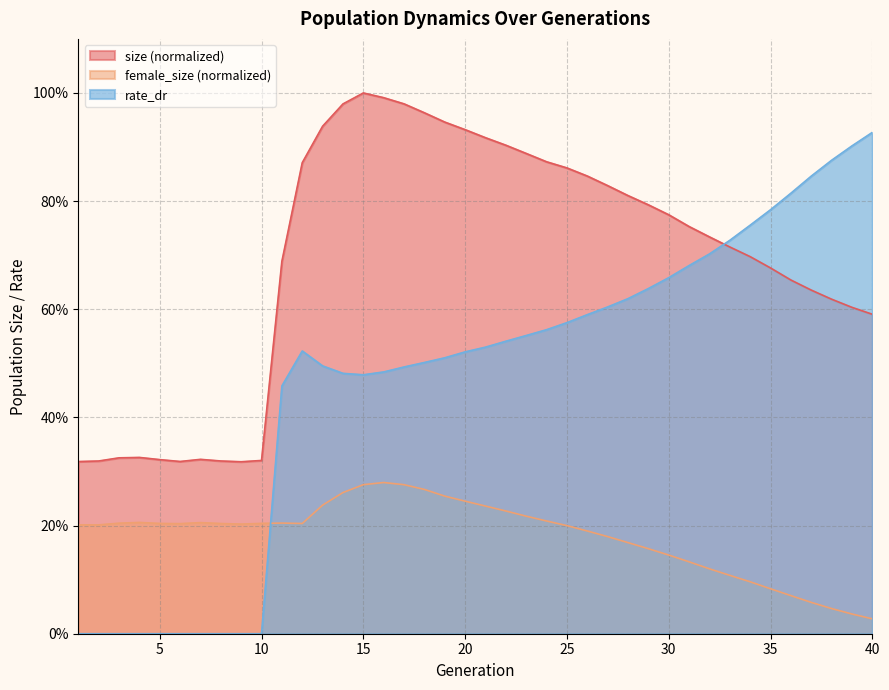

In size, how many points are lower than both neighbors (excluding endpoints)?

2